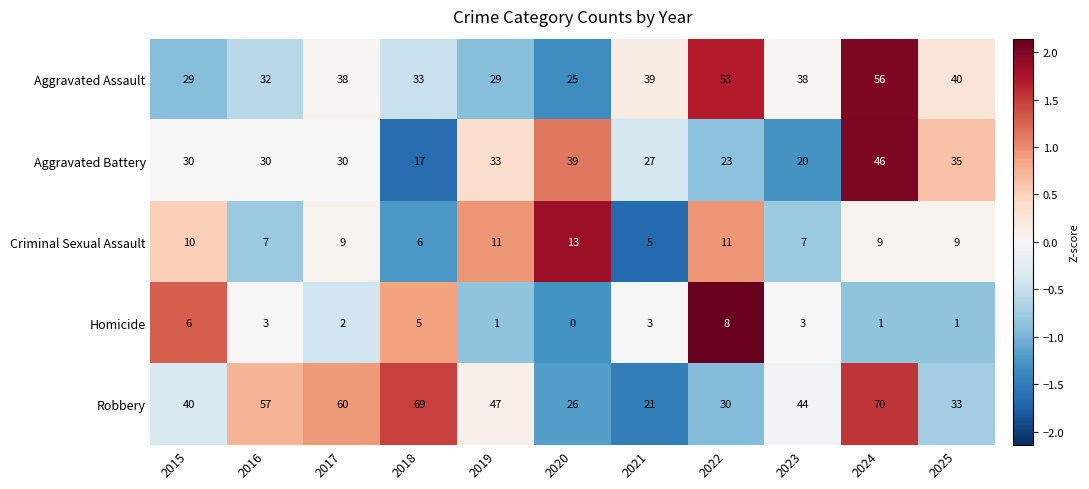

At how many categories does at least one series exceed 0?

11